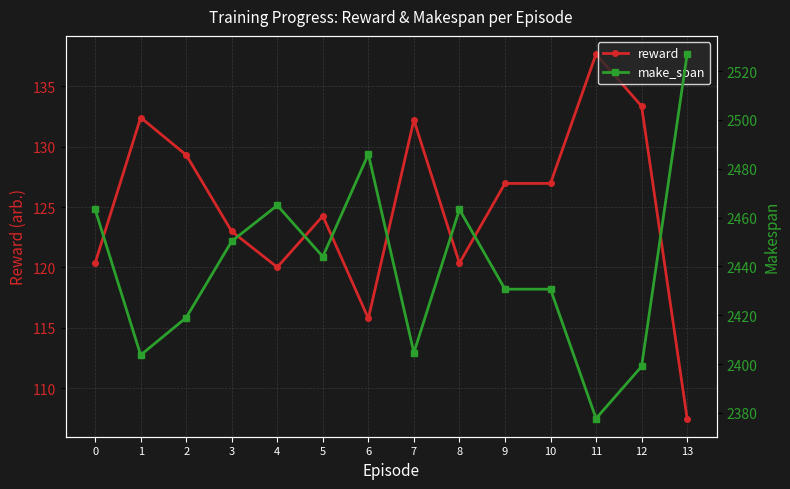

Rank the series at 12 from highest to lowest value.

make_span, reward